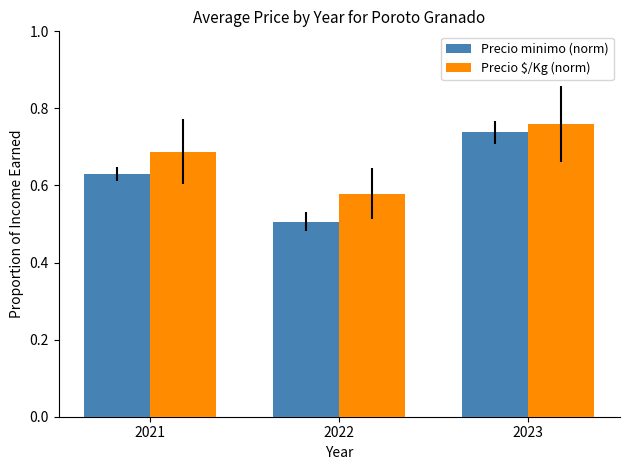

What is the difference between the maximum and minimum values in the Precio $/Kg (norm) series?

0.2